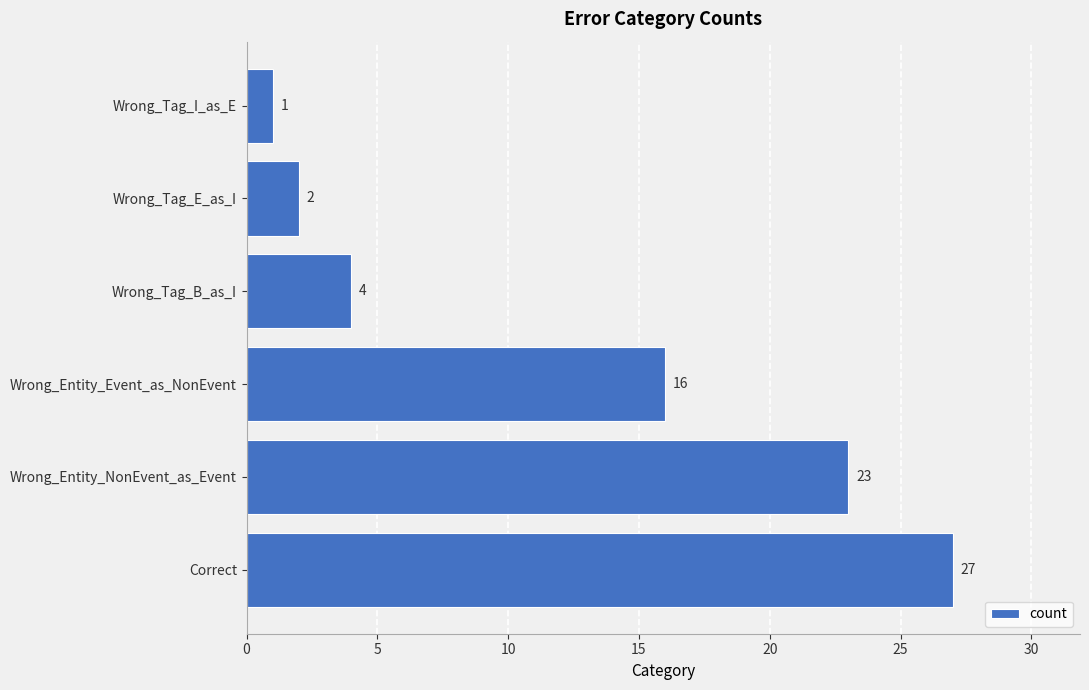

What is the difference between the maximum and second lowest values?

25